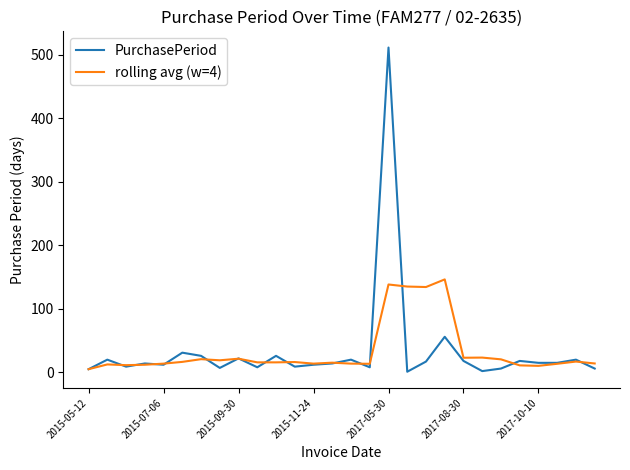

Which series has the largest range (max minus min)?

PurchasePeriod